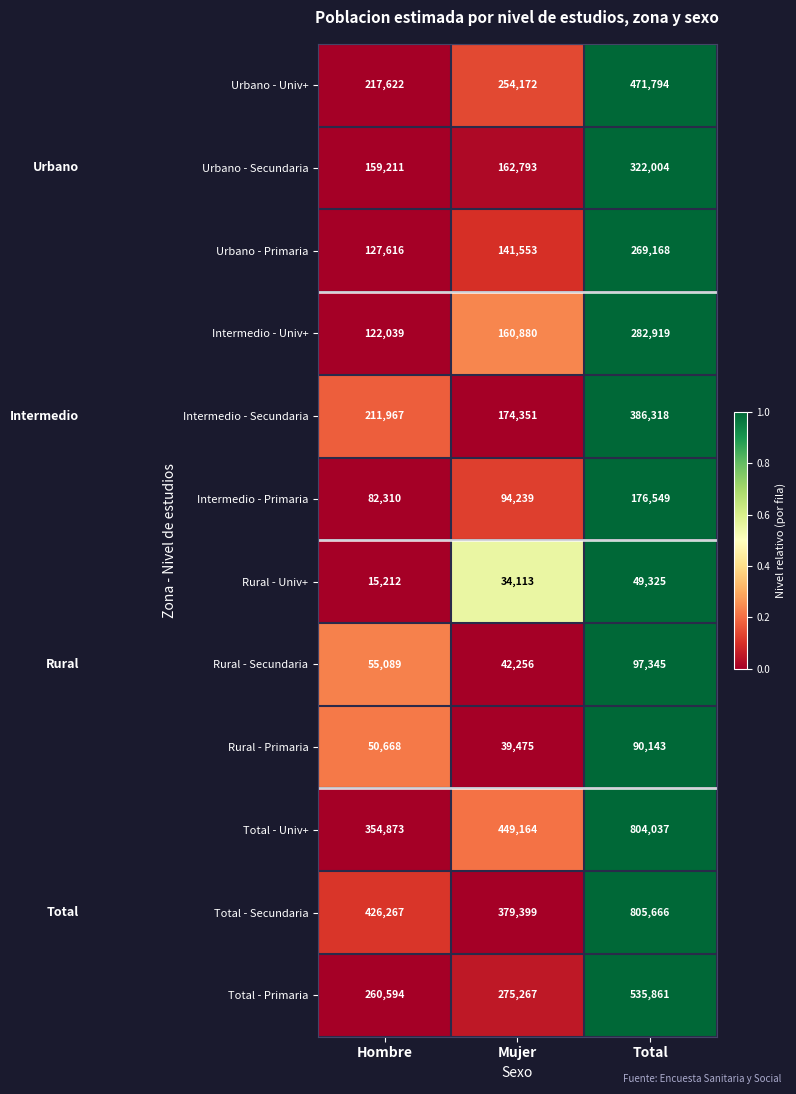

Which series has the widest spread of values?

Total - Univ+